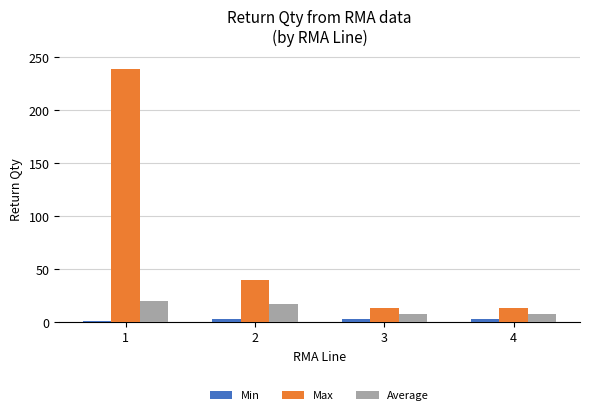

Rank the series by their maximum value, from lowest to highest.

Min, Average, Max